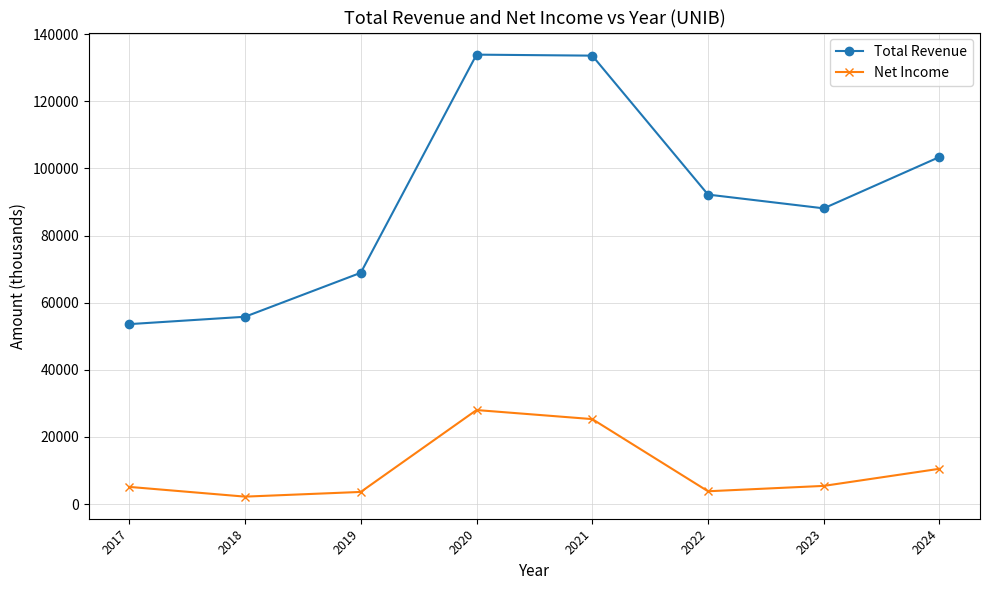

The value of Total Revenue at 2022 is 92200. True or false?

True